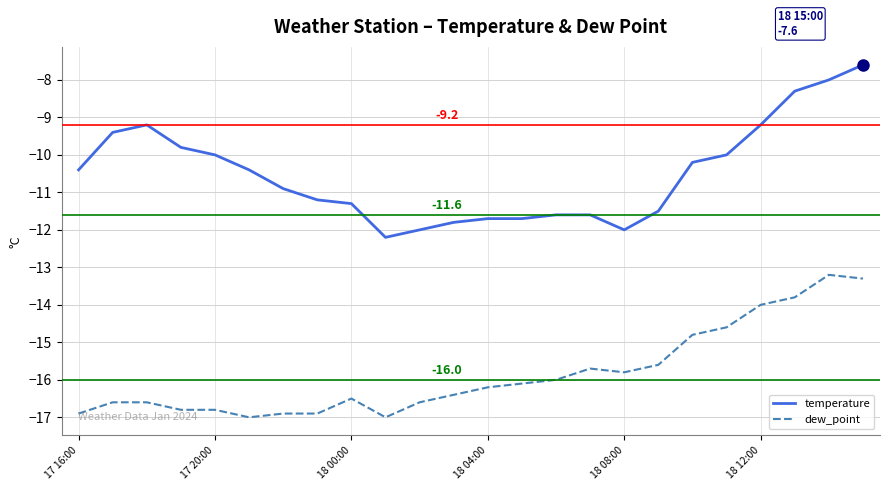

Rank the series by their average value, from highest to lowest.

temperature, dew_point